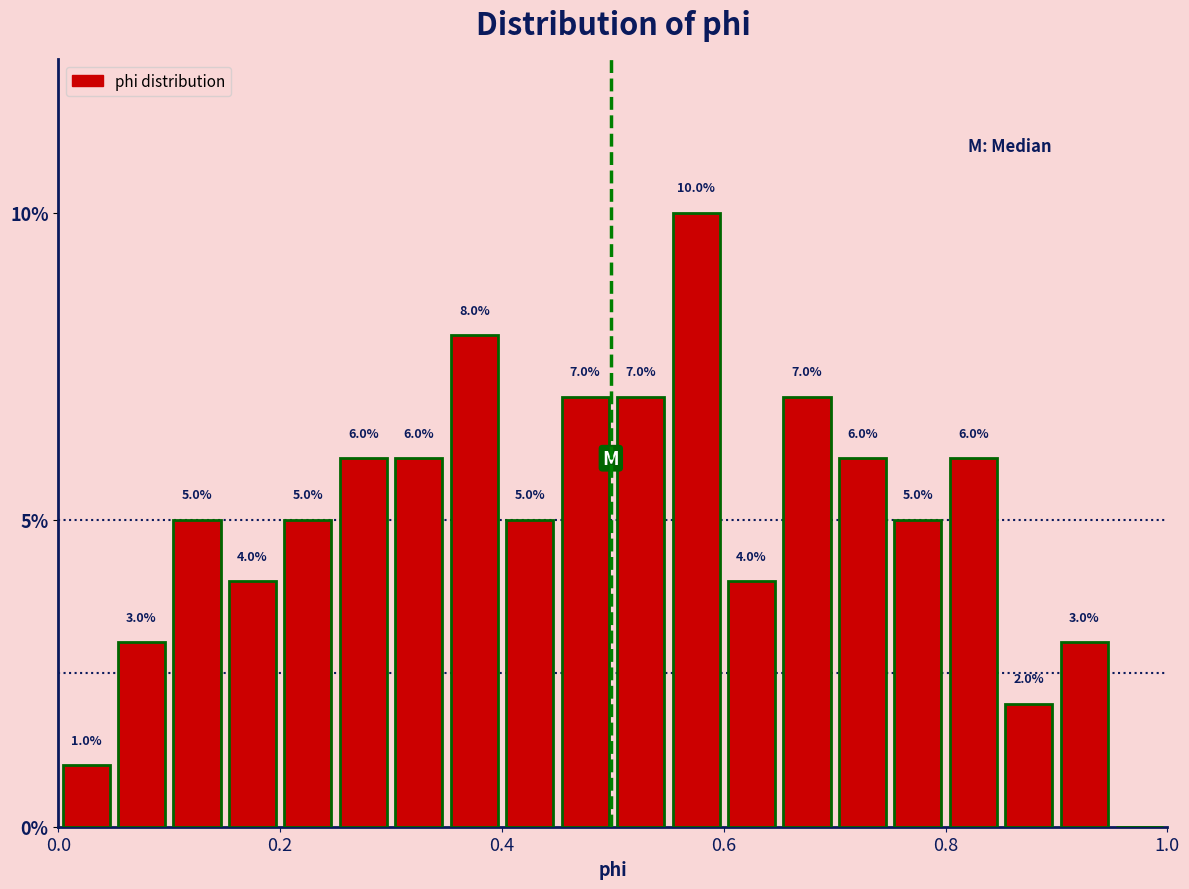

Around what value on the x-axis is the tallest bar? Give the approximate position of its centre, as read against the axis.

0.58